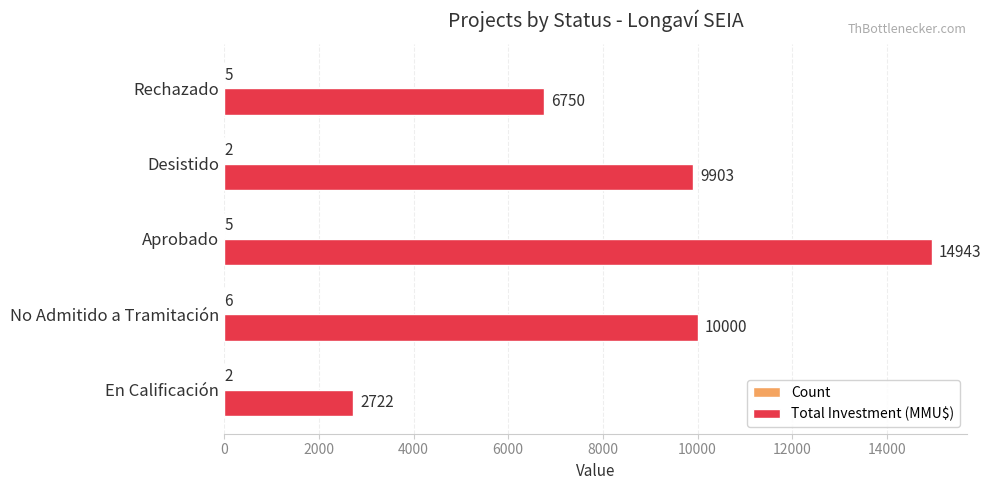

Is it true that Total Investment (MMU$) equals 9903 at Desistido?

True